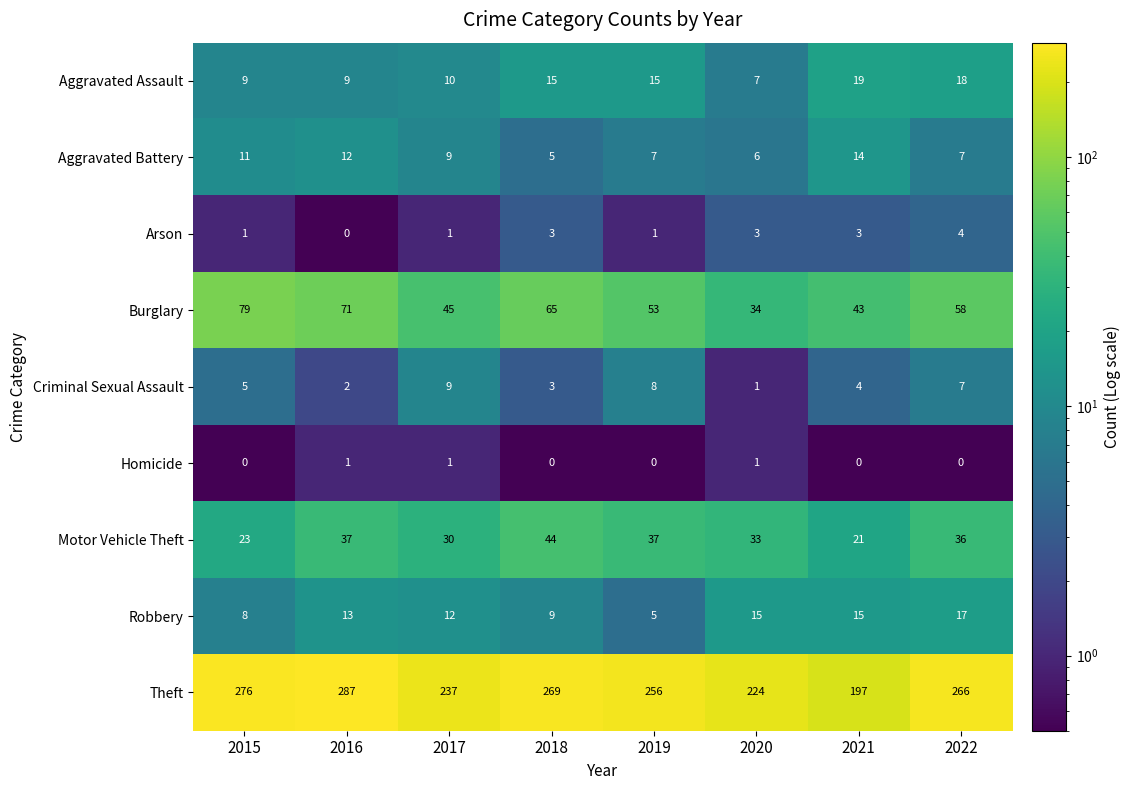

Which series has the widest spread of values?

Theft